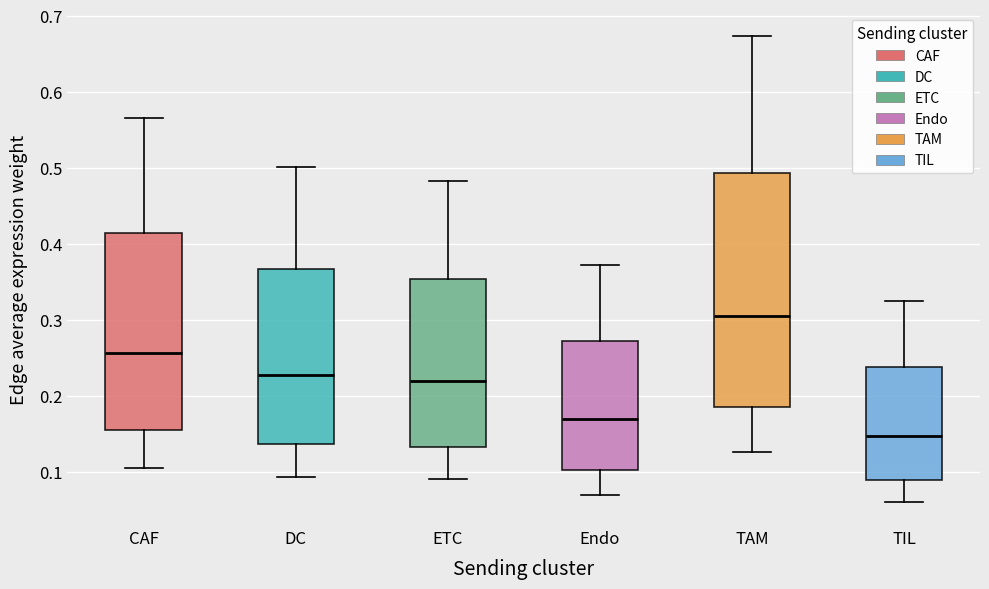

Comparing the boxes themselves (not the whiskers), which one is the tallest?

TAM